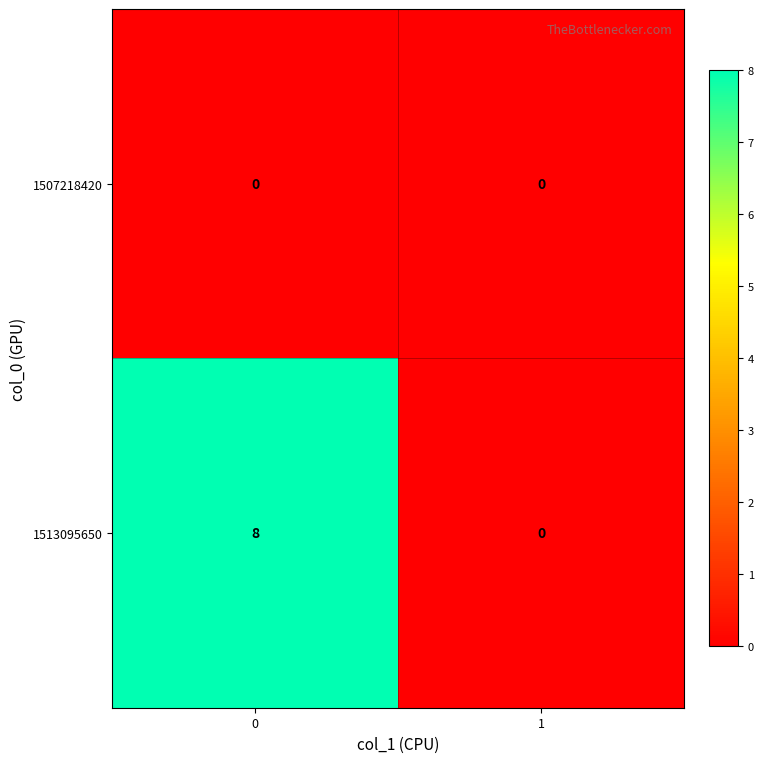

What is the total value across all series at 0?

8